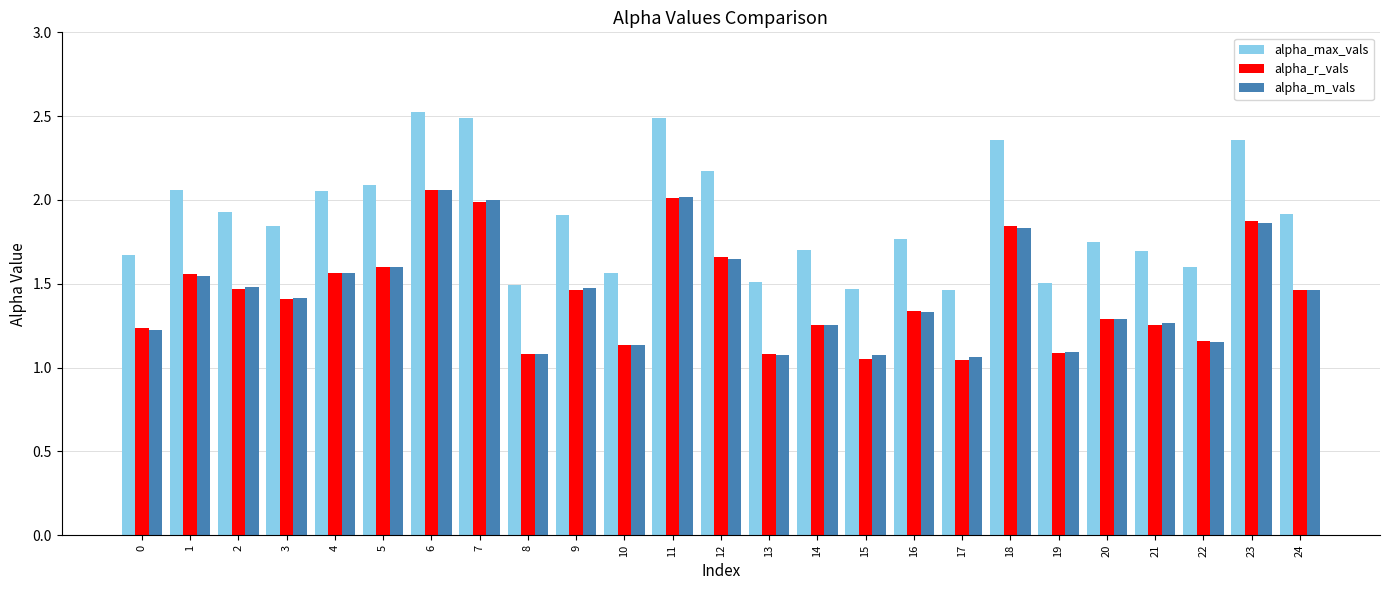

What is the spread (max minus min) of values at 16?

0.4